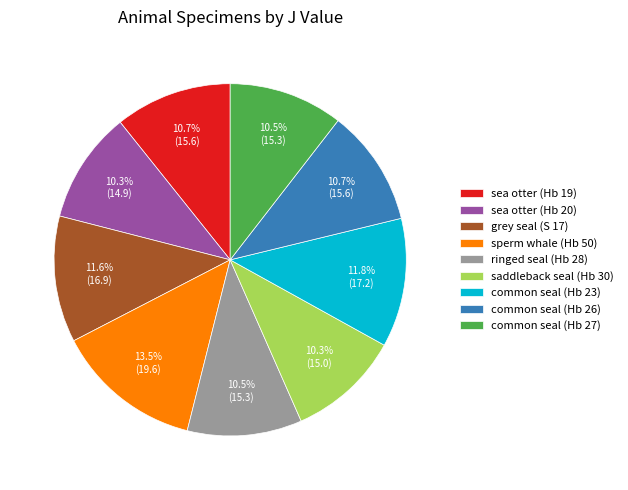

Which slice is the largest?

sperm whale (Hb 50)